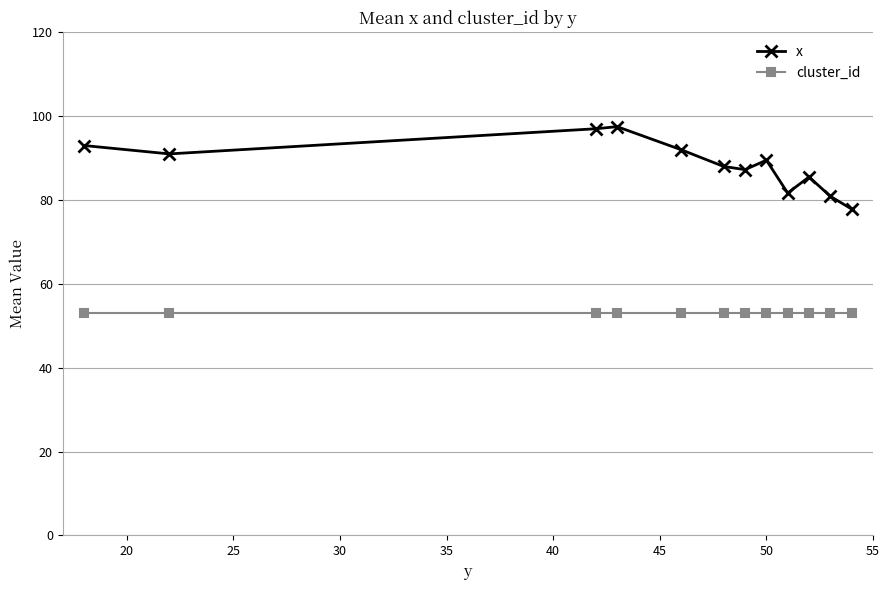

Which series has the widest spread of values?

x